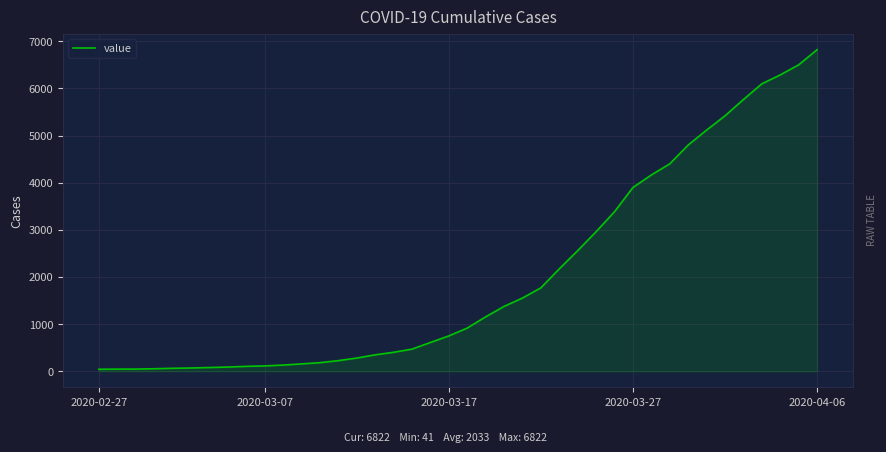

What is the maximum value shown in the chart?

6822